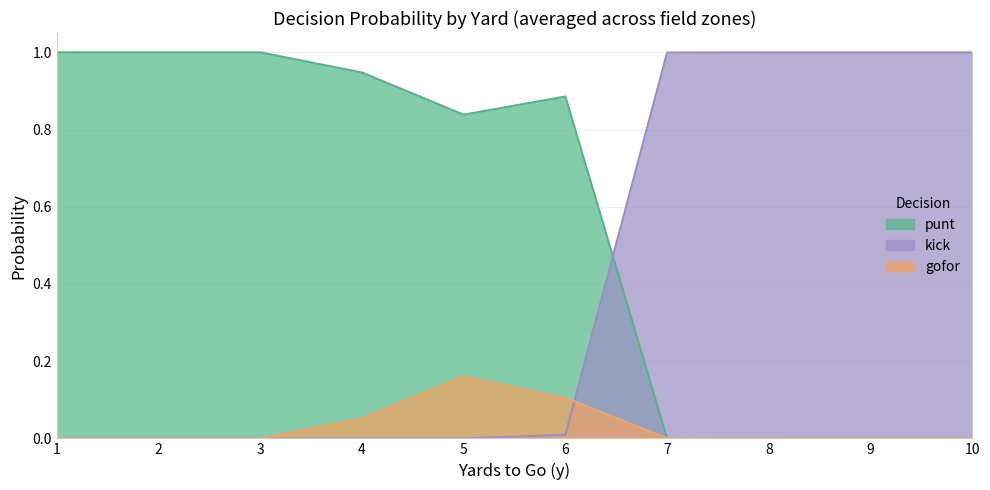

The value of punt at 9 is 0.0. True or false?

True